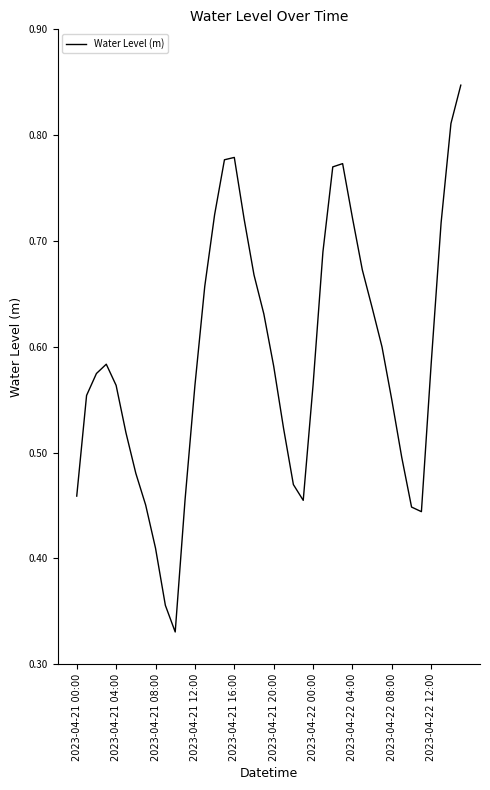

Does the chart display data point markers on the line(s)?

No